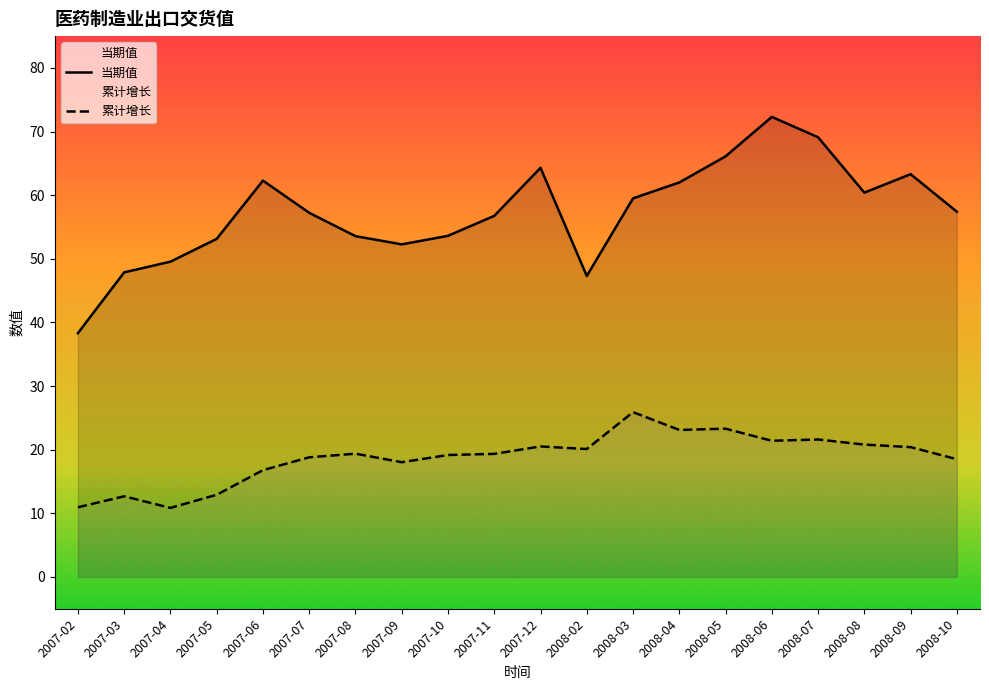

True or false: 当期值 has a value of 57.2 at 2007-07.

True